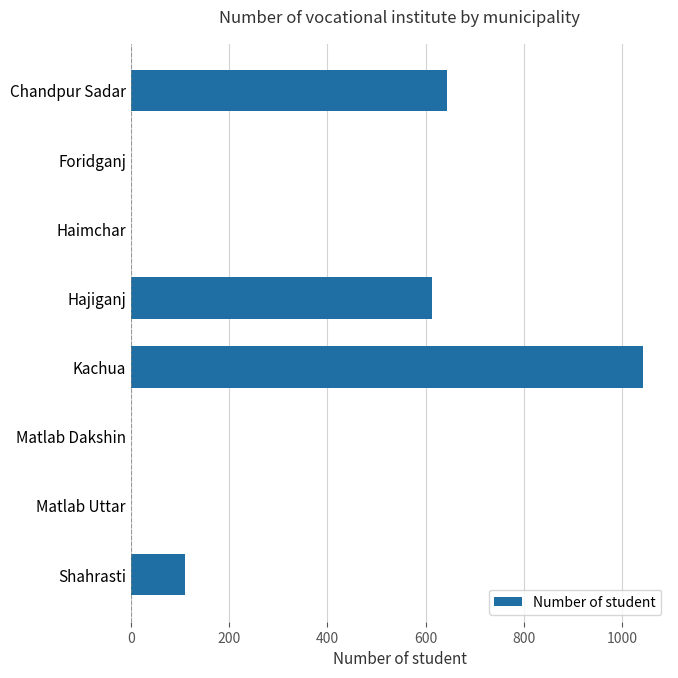

How many series are shown in this chart?

1